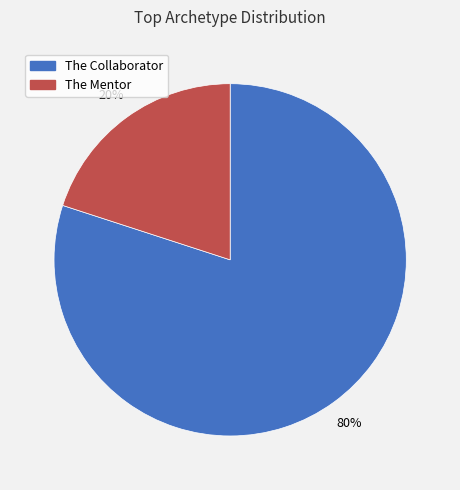

What is the majority slice?

The Collaborator